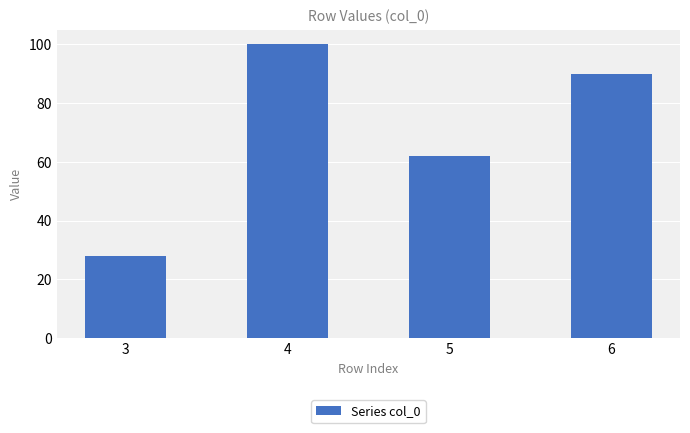

How many categories are shown in the chart?

4